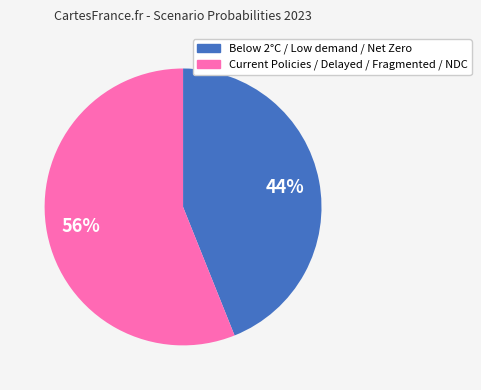

Does any single category account for the majority?

Yes